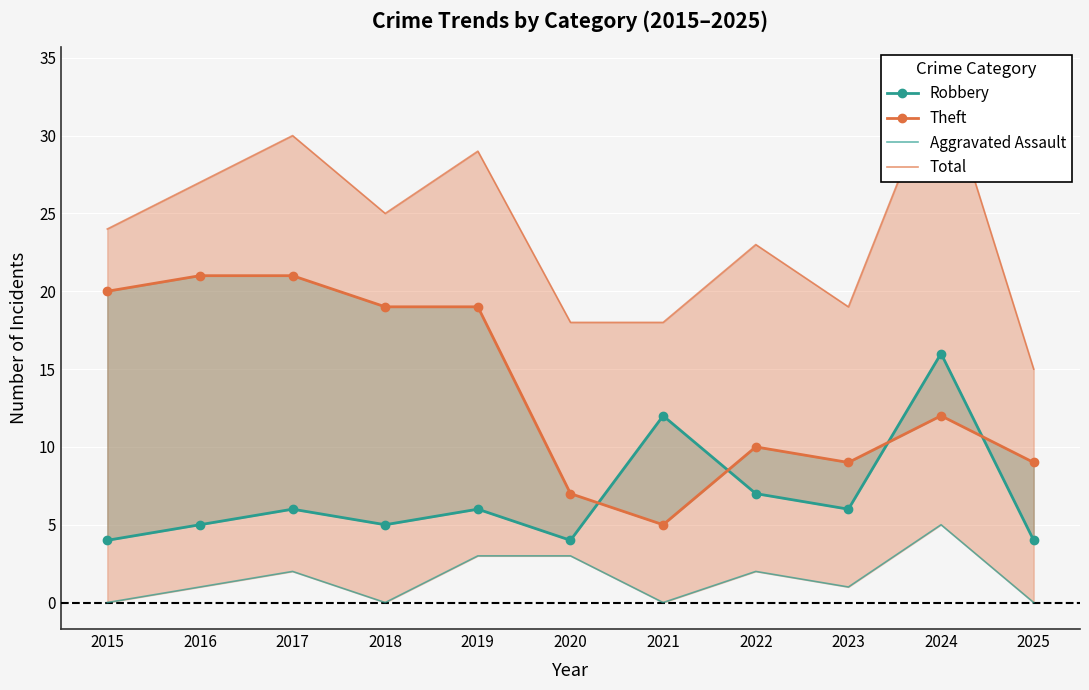

Where does the Total series first go above 24?

2016